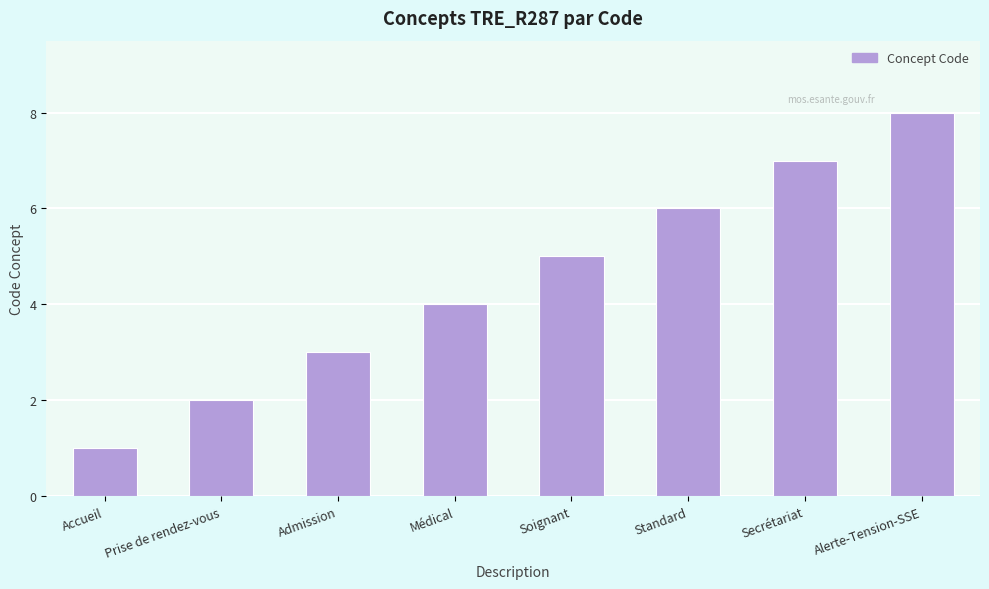

What is the label of the 7th bar from the left?

Secrétariat